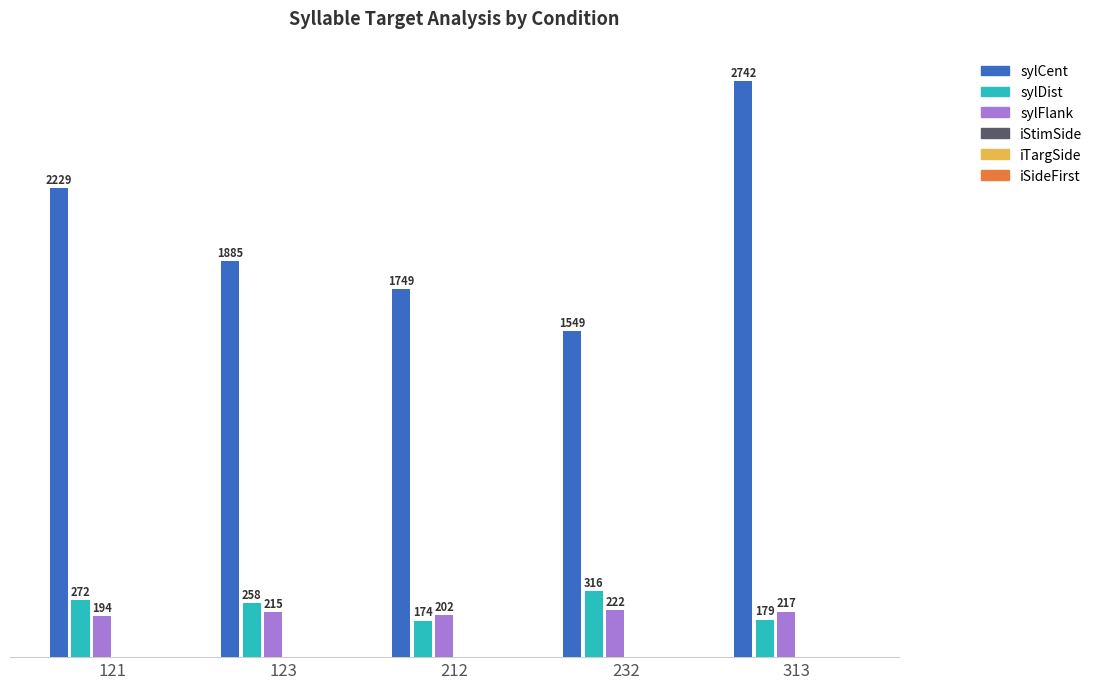

Between 212 and 232, which series saw the biggest shift?

sylCent